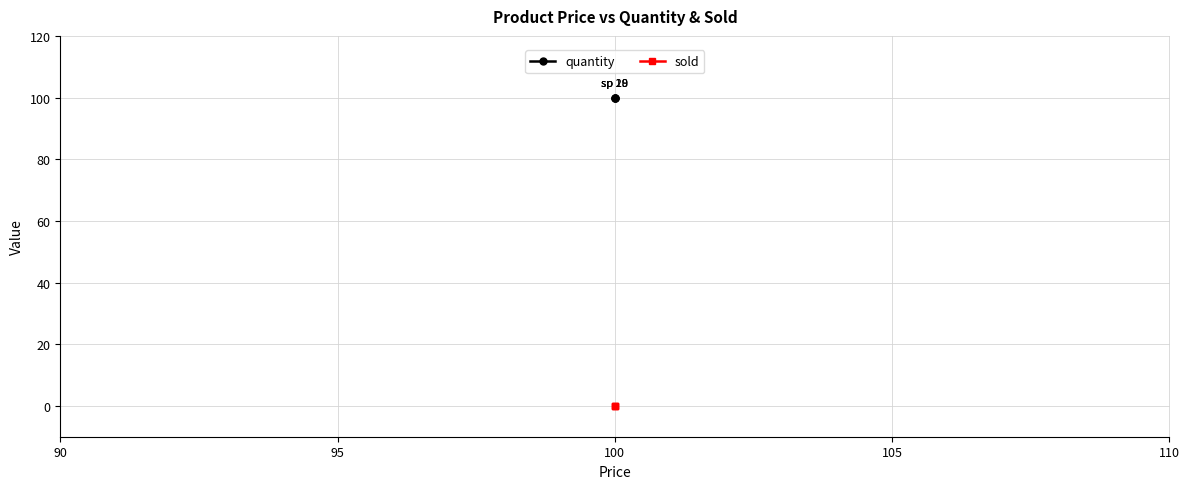

Is the value of sold at 100 greater than the value of quantity at 100?

No